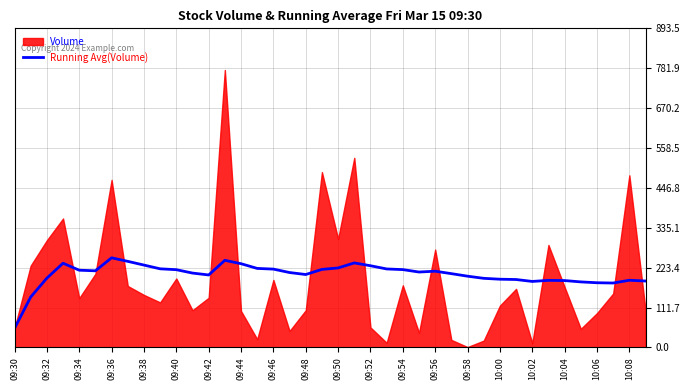

True or false: Running Avg(Volume) has a value of 222.5 at 09:50.

True